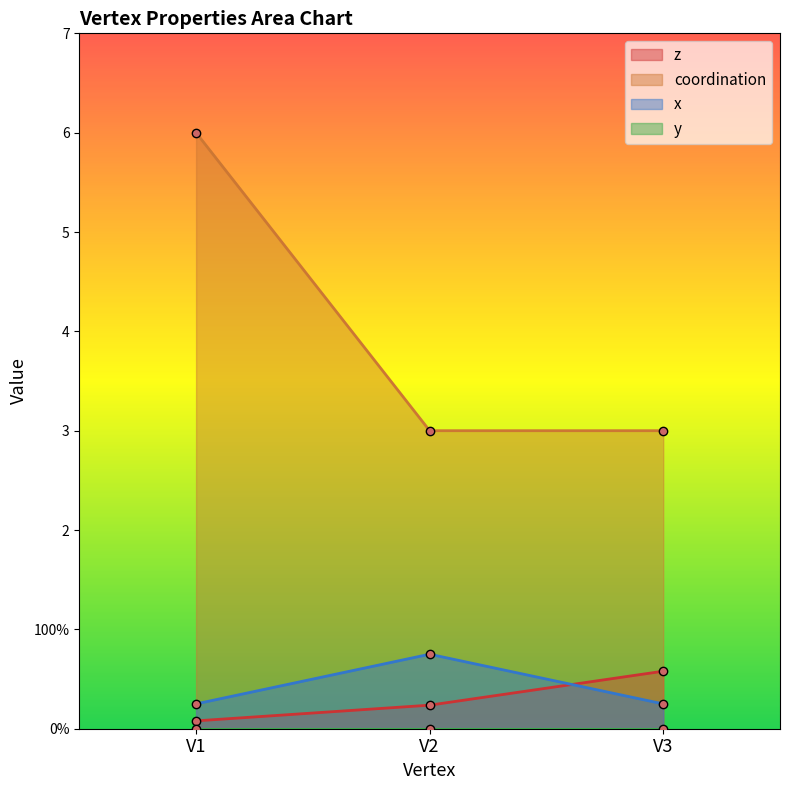

What is the value of the z point at the 3rd from the left?

0.6